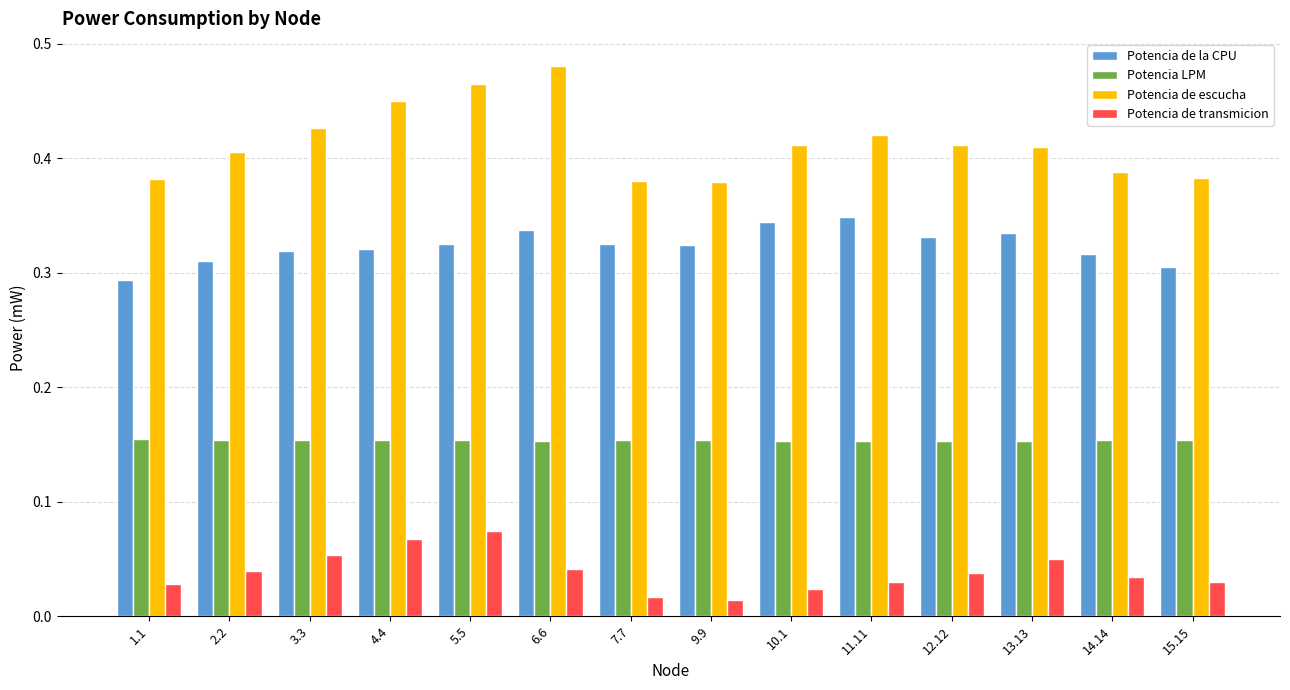

How many Potencia de la CPU values are between 0 and 1?

14